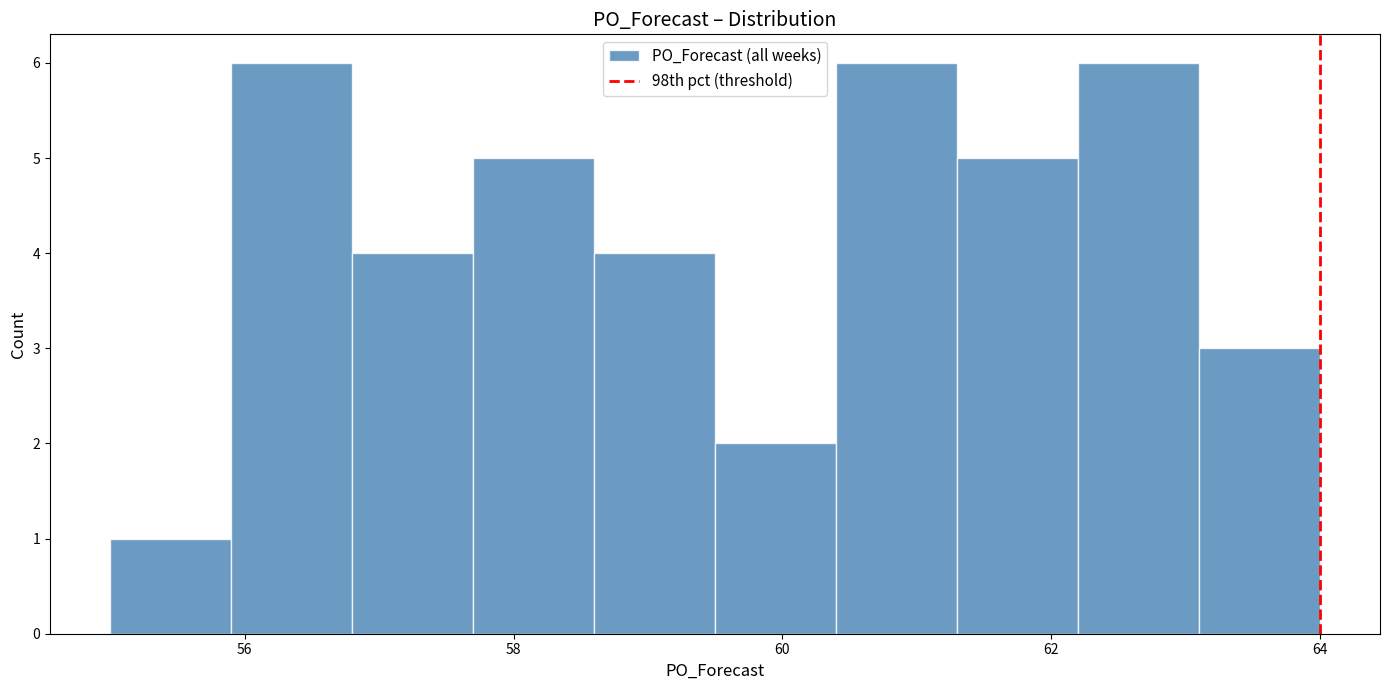

How tall is the bar that spans 61.3 to 62.2 on the x-axis? Neither the bar edges nor the heights are printed on the chart, so give them approximately, as read against the axes.

5